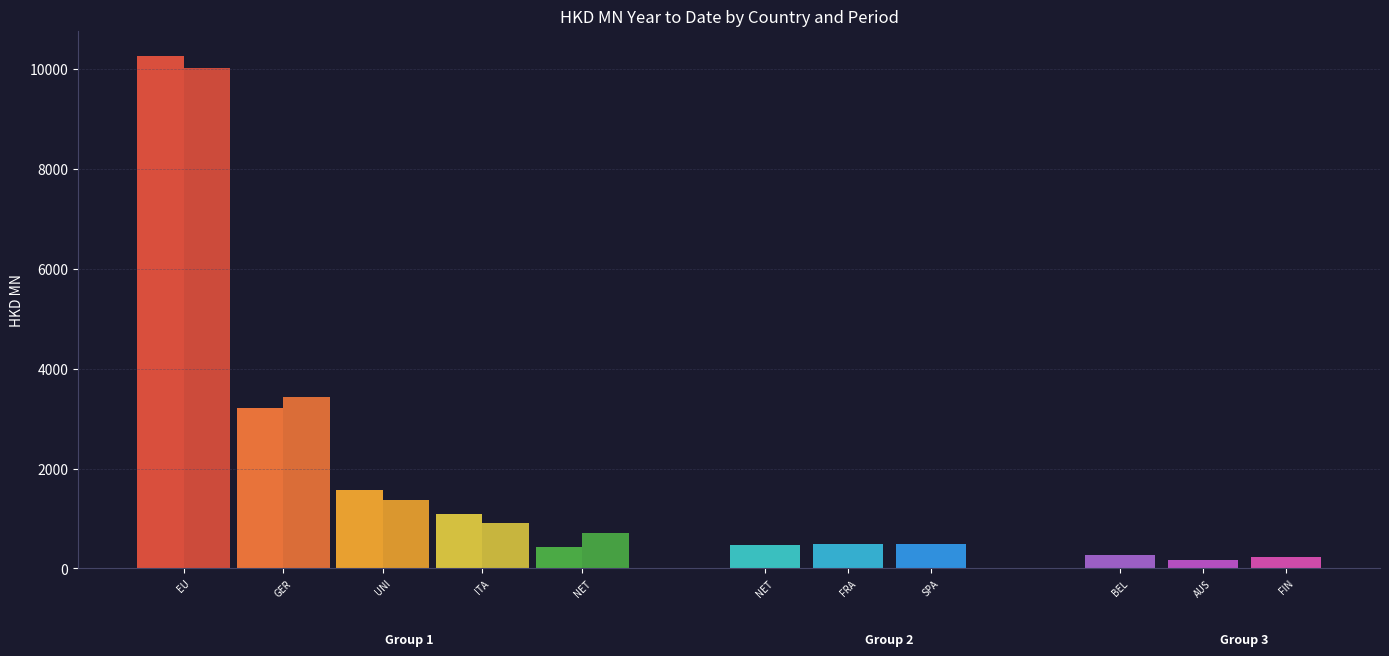

List the labels in order of 201812 value, smallest first.

AUSTRIA, FINLAND, BELGIUM, NETHERLANDS, SPAIN, FRANCE, ITALY, UNITED KINGDOM, GERMANY, EU